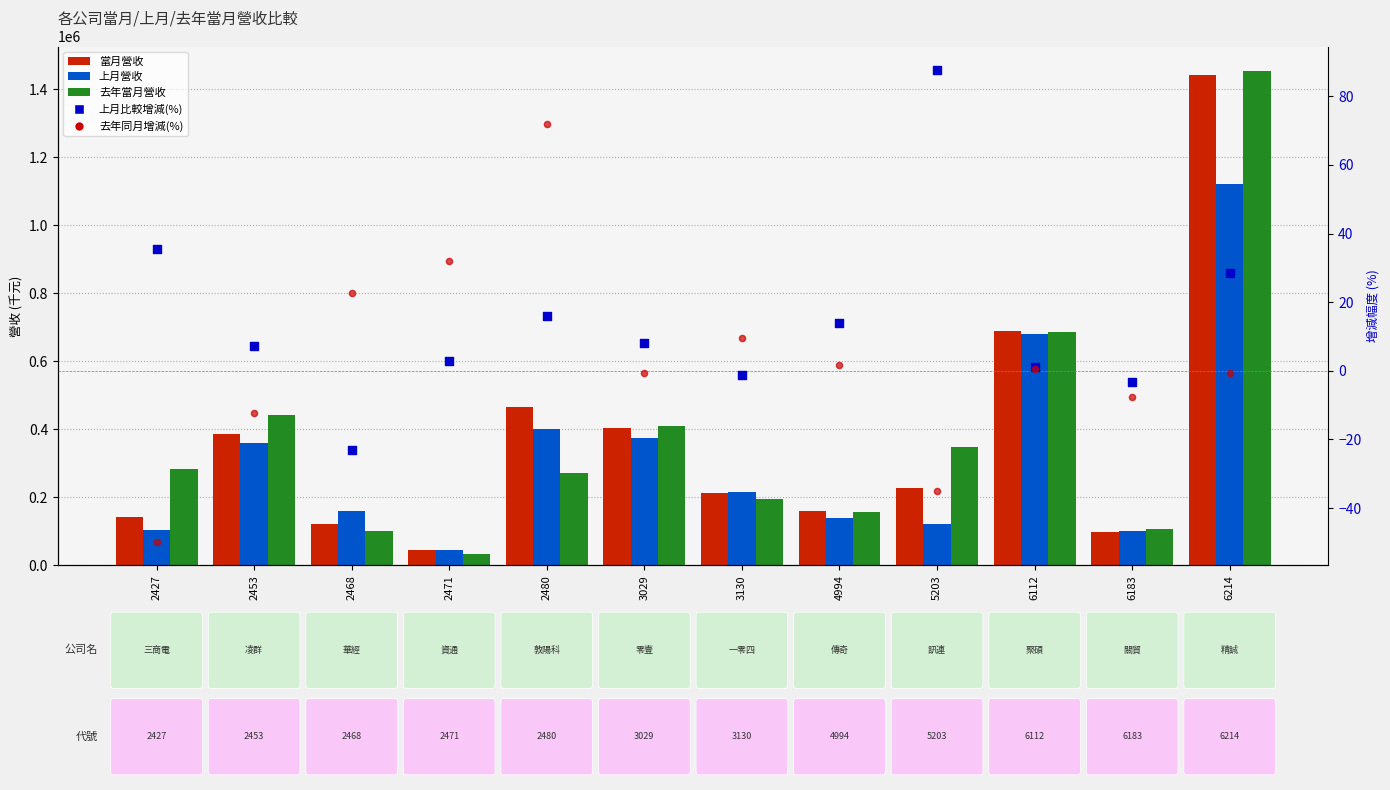

Which series has the widest spread of Y values?

去年當月營收